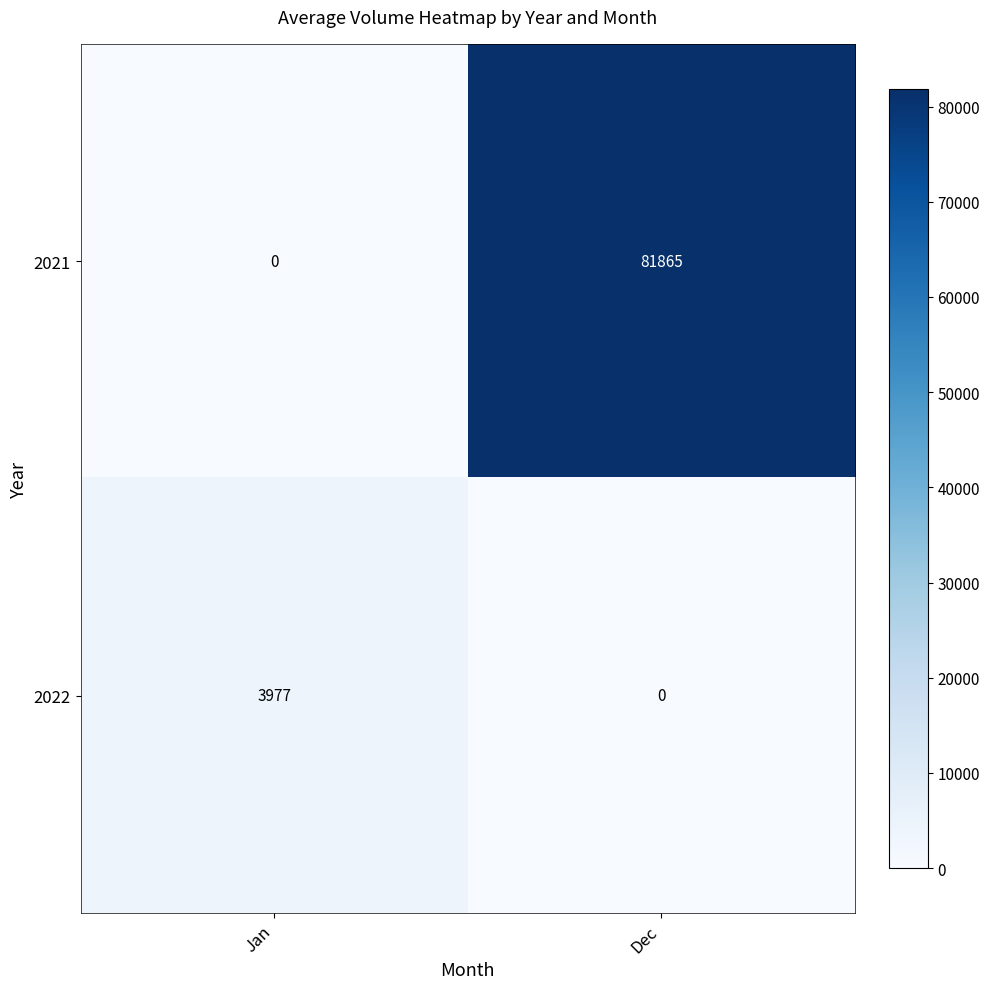

At which category does the chart reach its peak across all series?

Dec